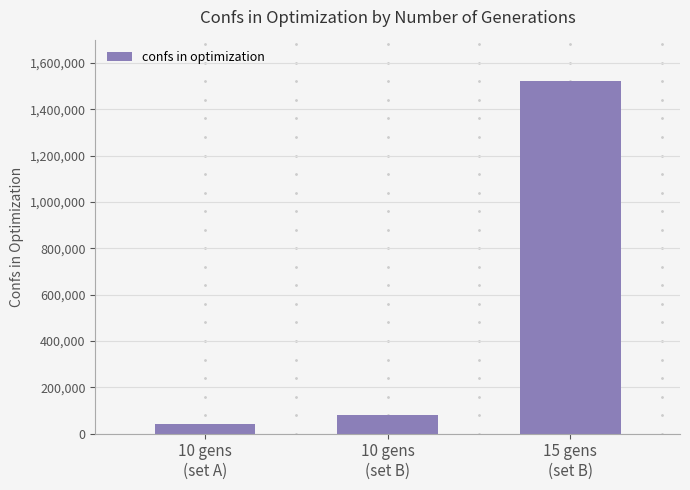

What is the difference between the maximum and minimum values?

1479272